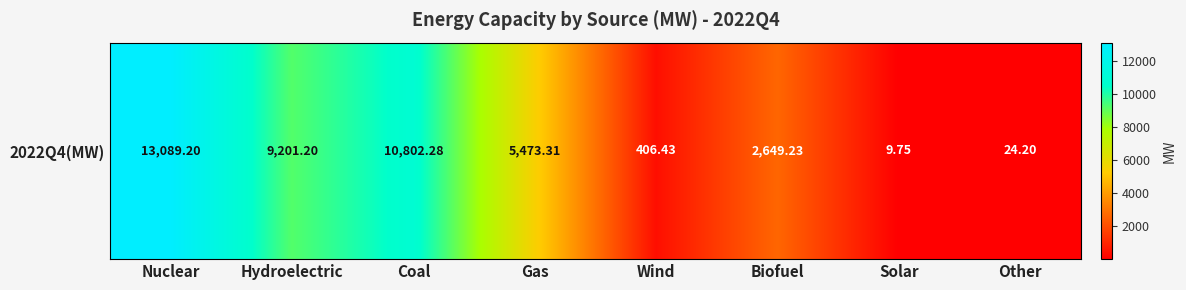

What is the greatest value displayed?

13089.2